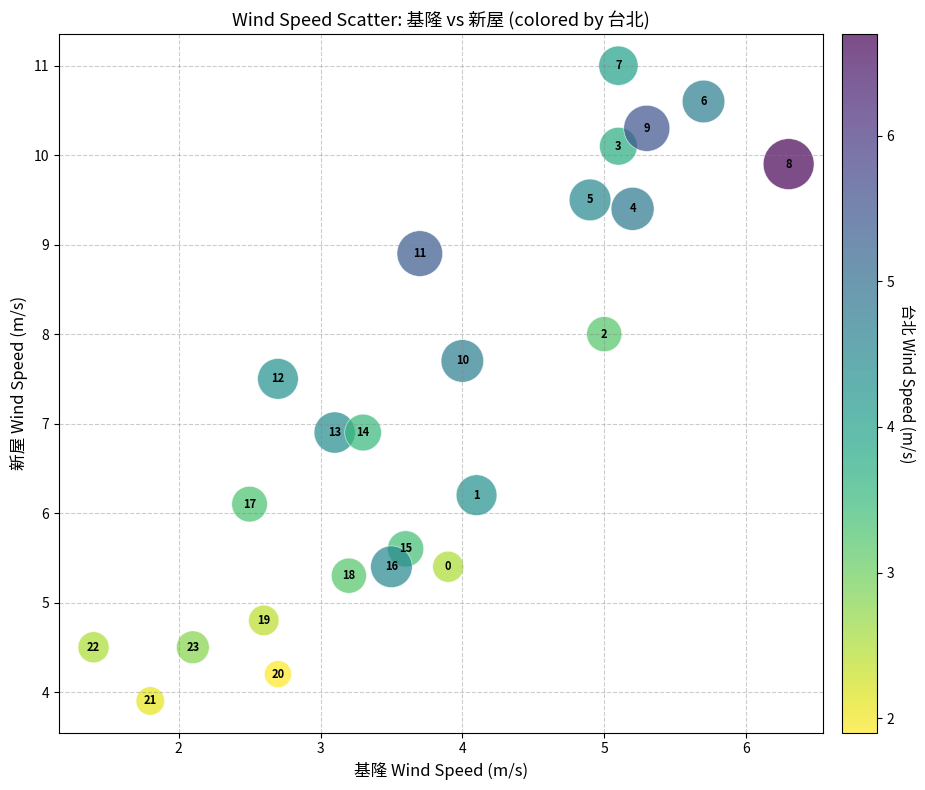

What is the range of Y values (max minus min)?

7.1